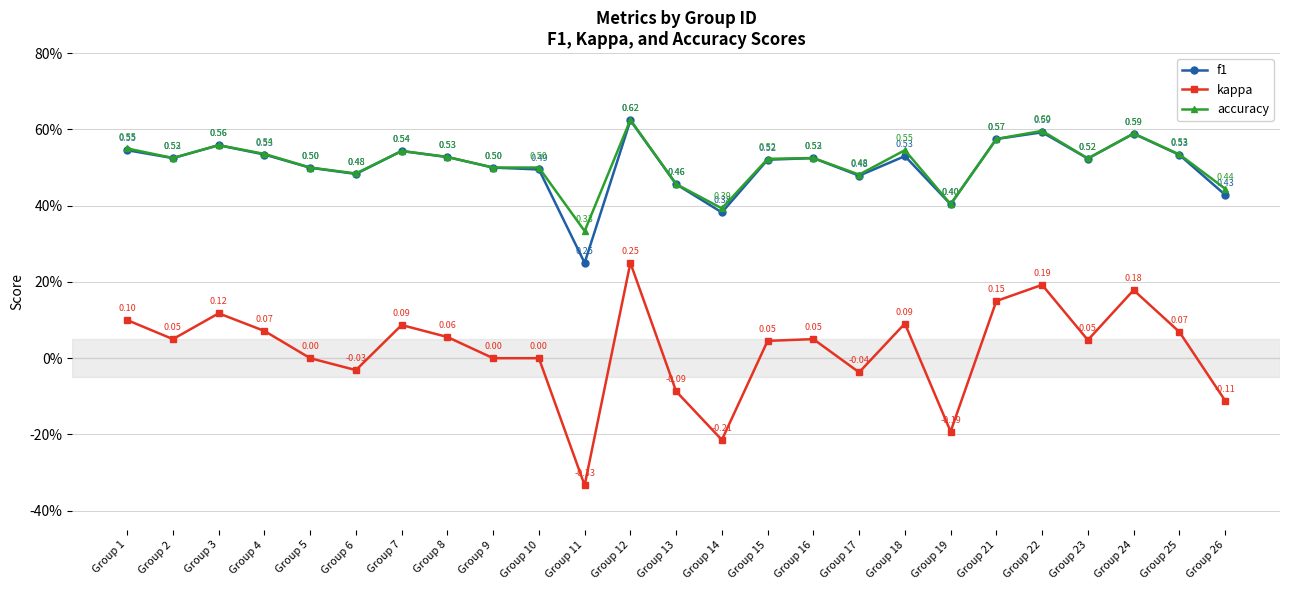

True or false: f1 and kappa cross at least once.

False